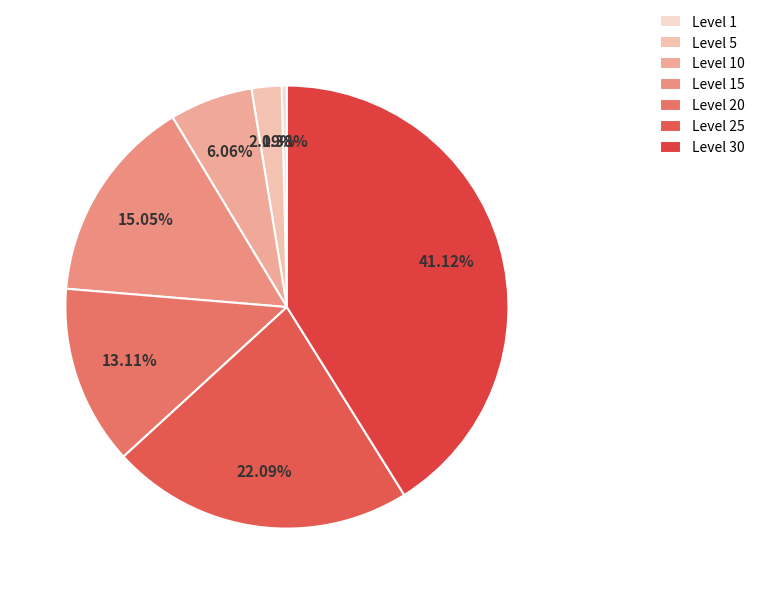

To the nearest percent, what is the difference between the Level 25 and Level 30 slice percentages?

19%